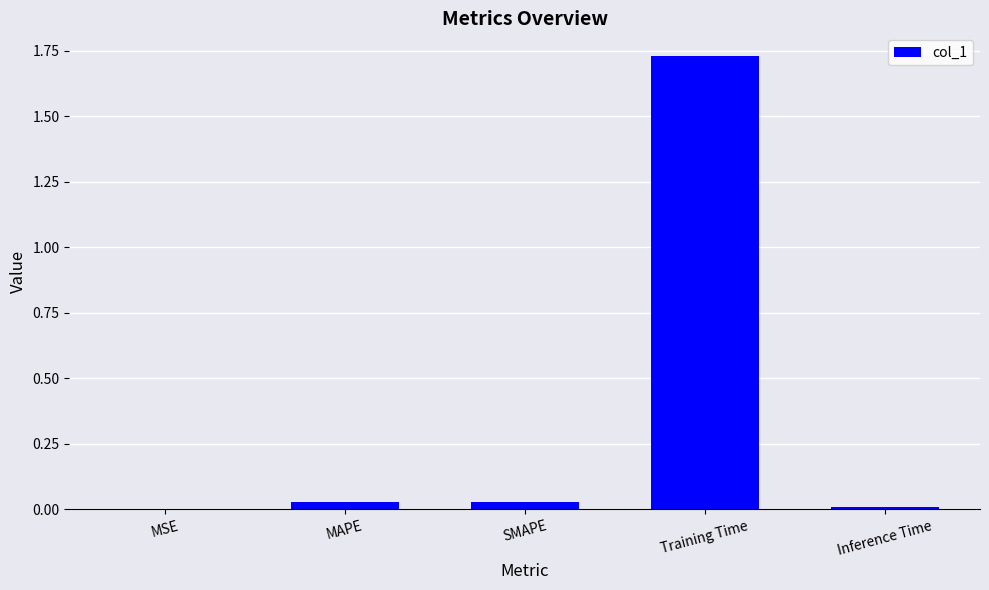

Is it true that the value at MAPE is 0.0?

True